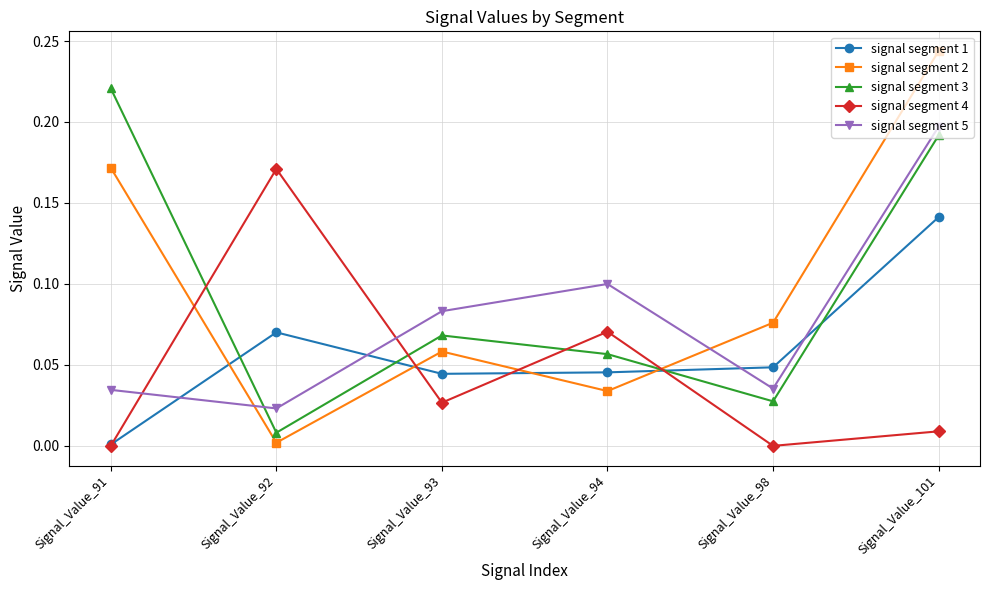

What is the total value across all series at Signal_Value_101?

0.8